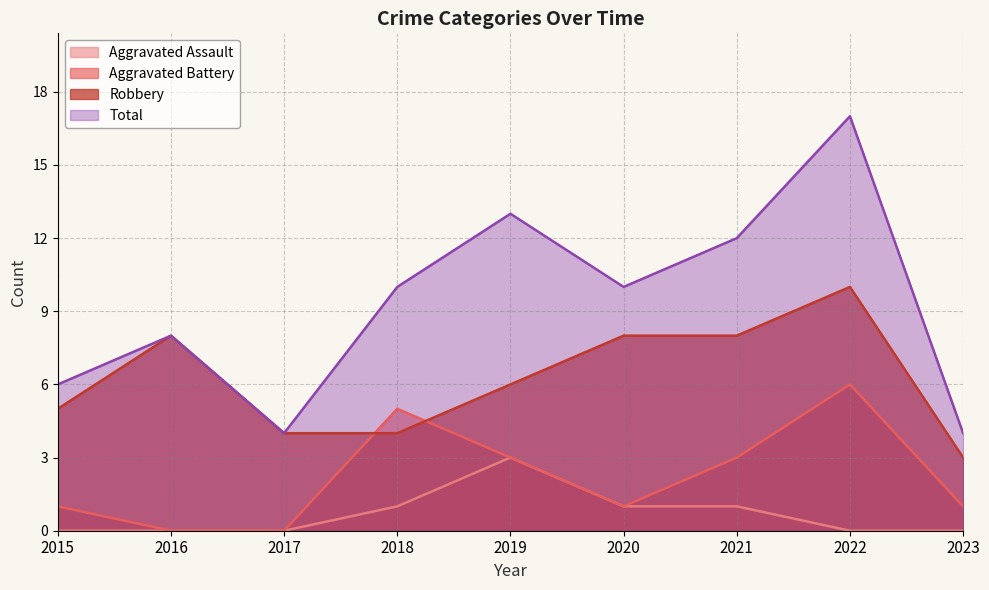

Is the value of Robbery at 2017 greater than the value of Aggravated Battery at 2022?

No